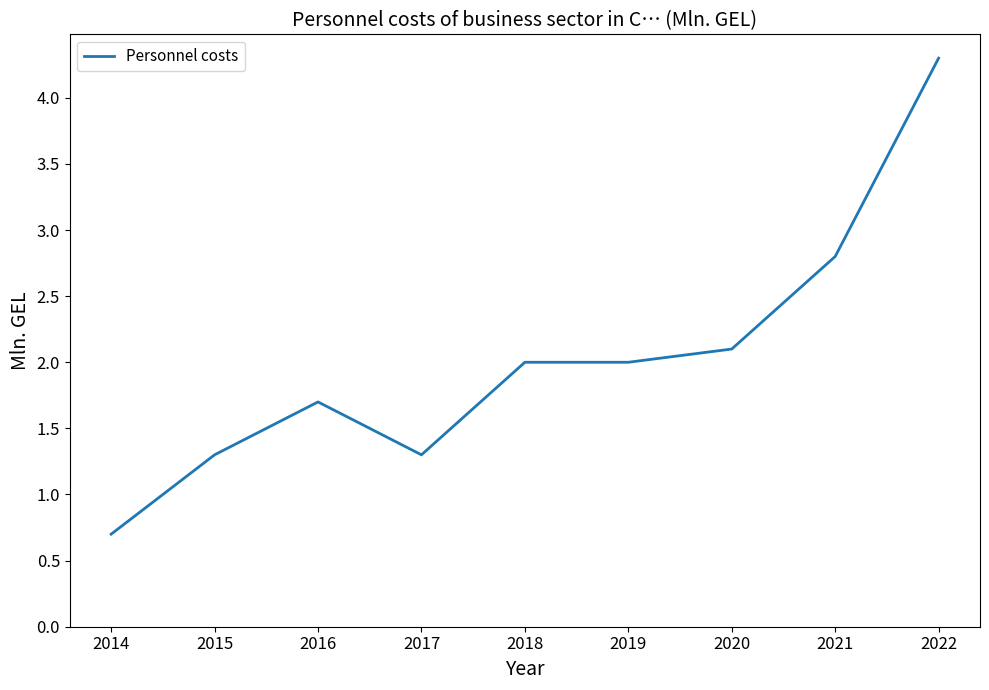

Does the chart display data point markers on the line(s)?

No